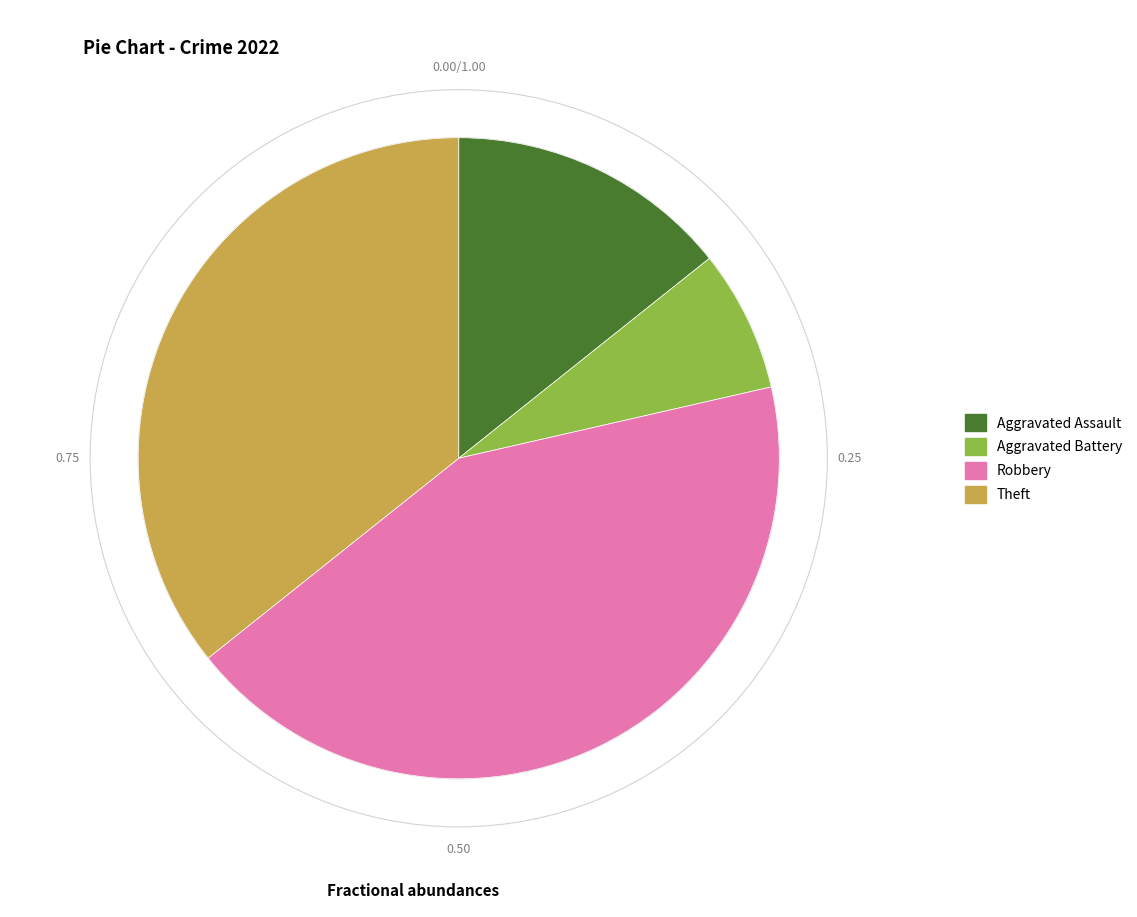

Between Aggravated Battery and Theft, which is larger?

Theft